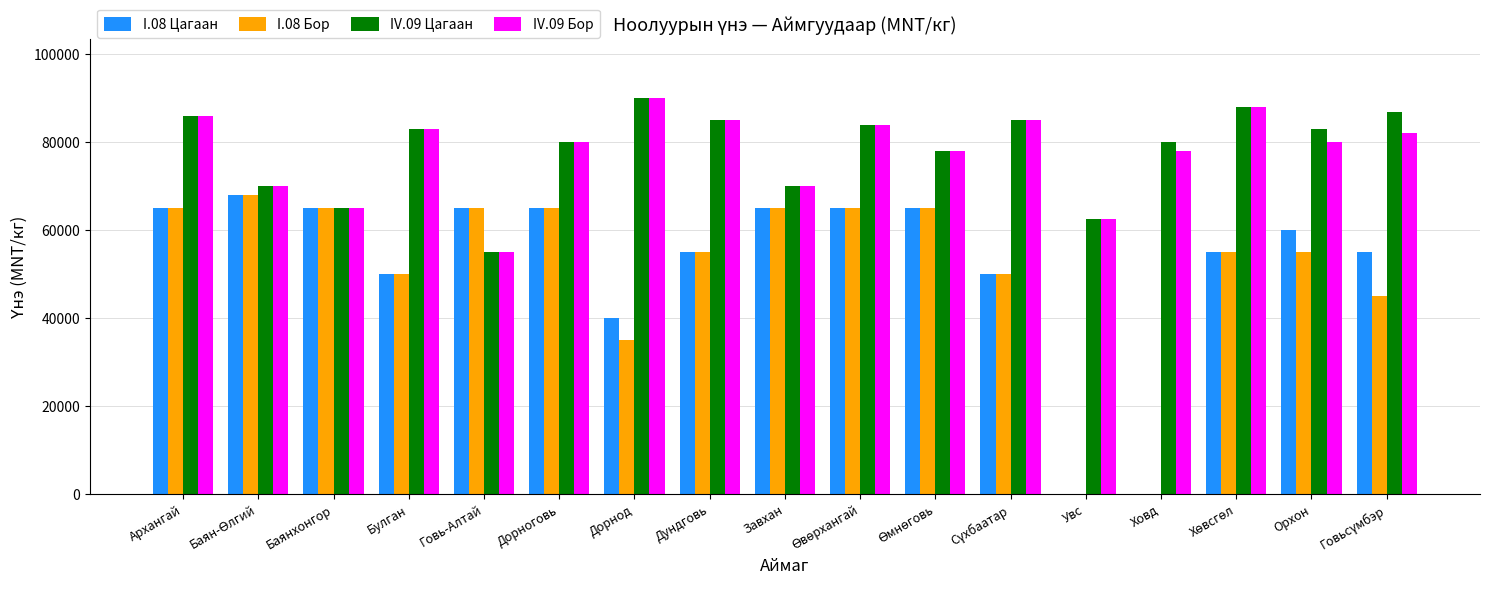

What is the total value across all series at Ховд?

158000